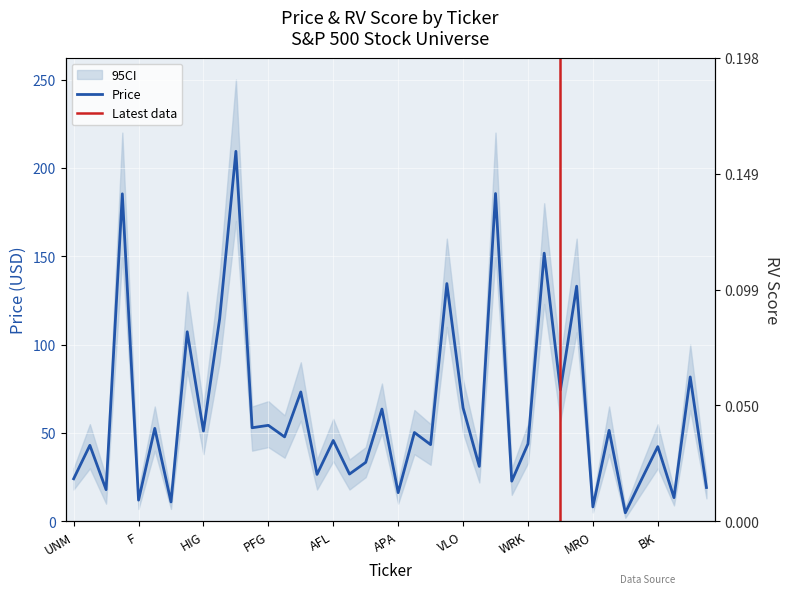

Which has a higher value, F or PRGO?

PRGO